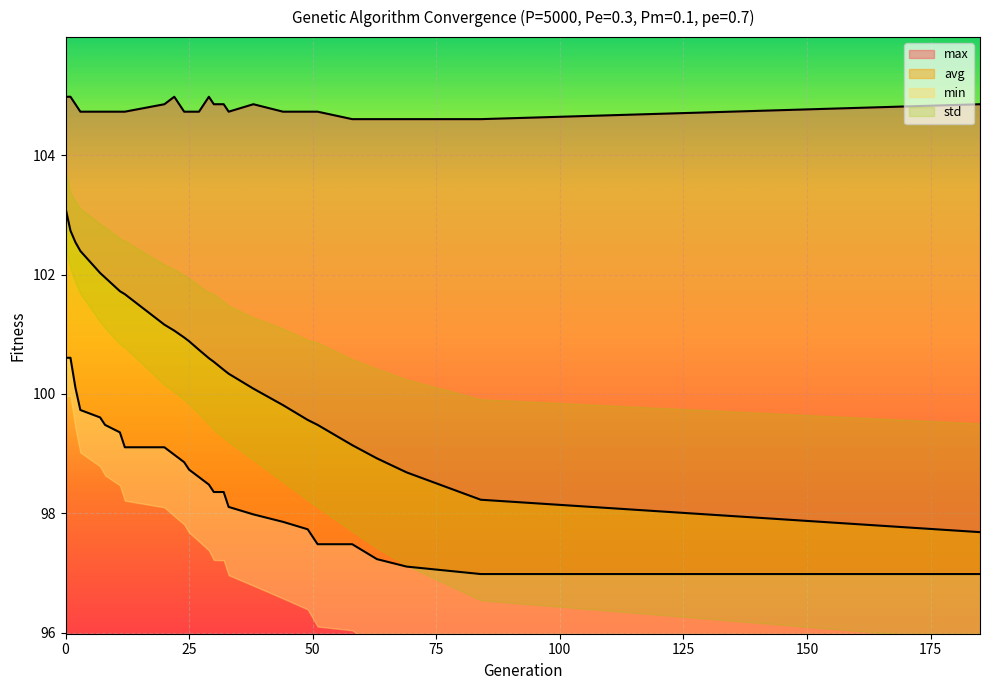

True or false: min and avg cross at least once.

False